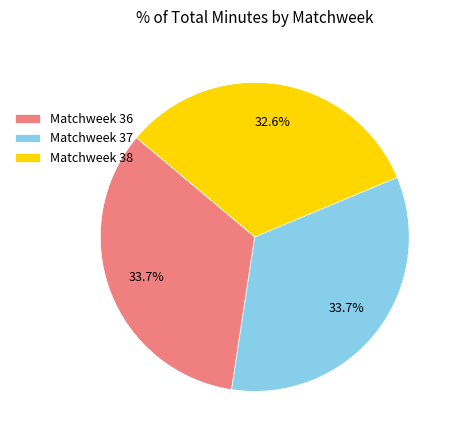

Is the sum of Matchweek 37 and Matchweek 38 greater than half?

Yes